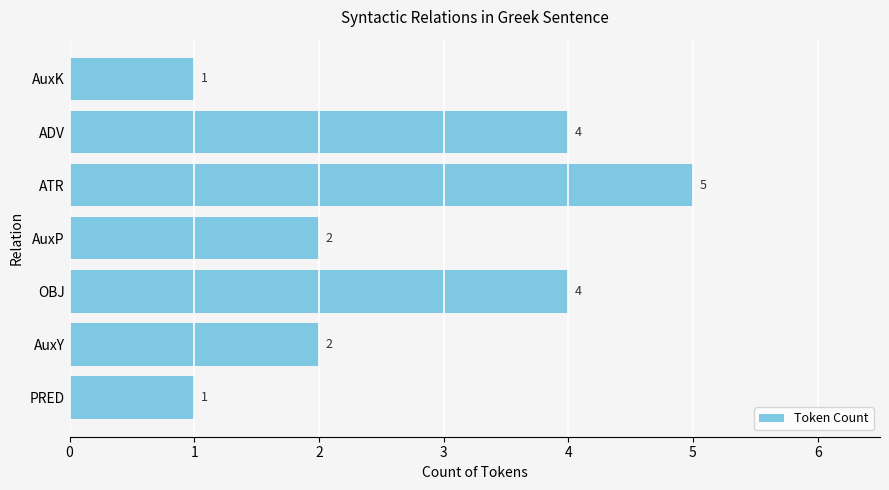

Between OBJ and ATR, which is larger?

ATR